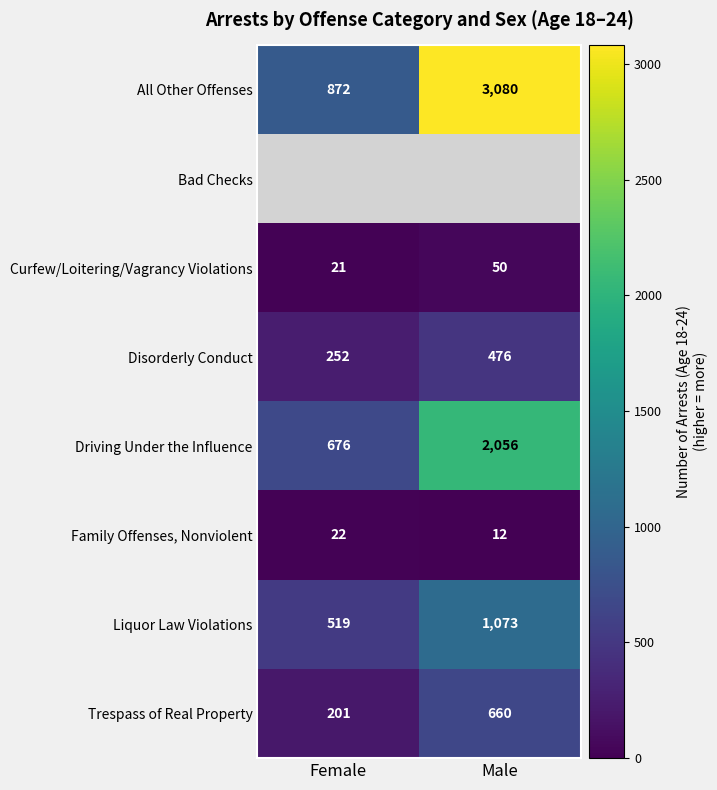

What is the difference between the Driving Under the Influence values at Female and Male?

1380